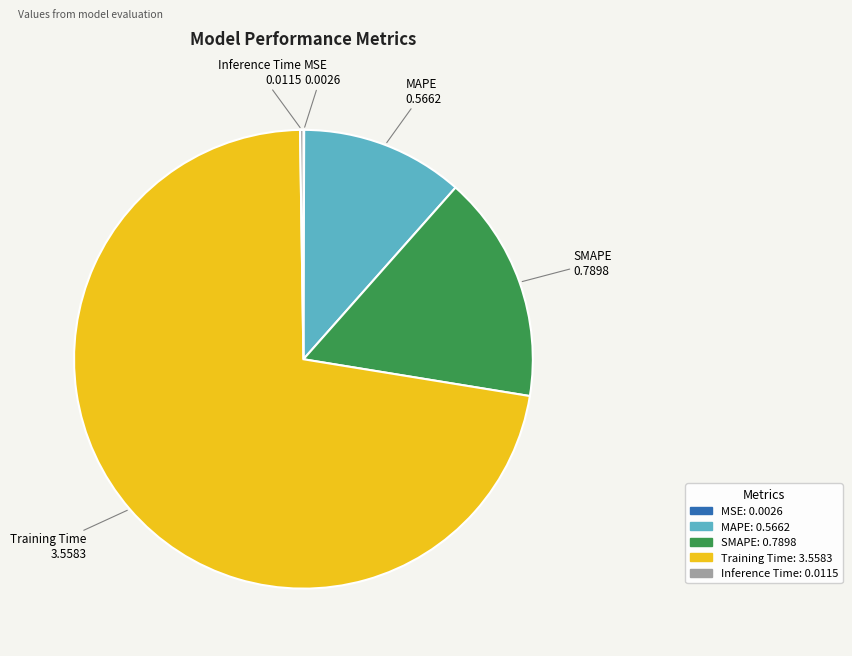

Between SMAPE and Training Time, which is larger?

Training Time